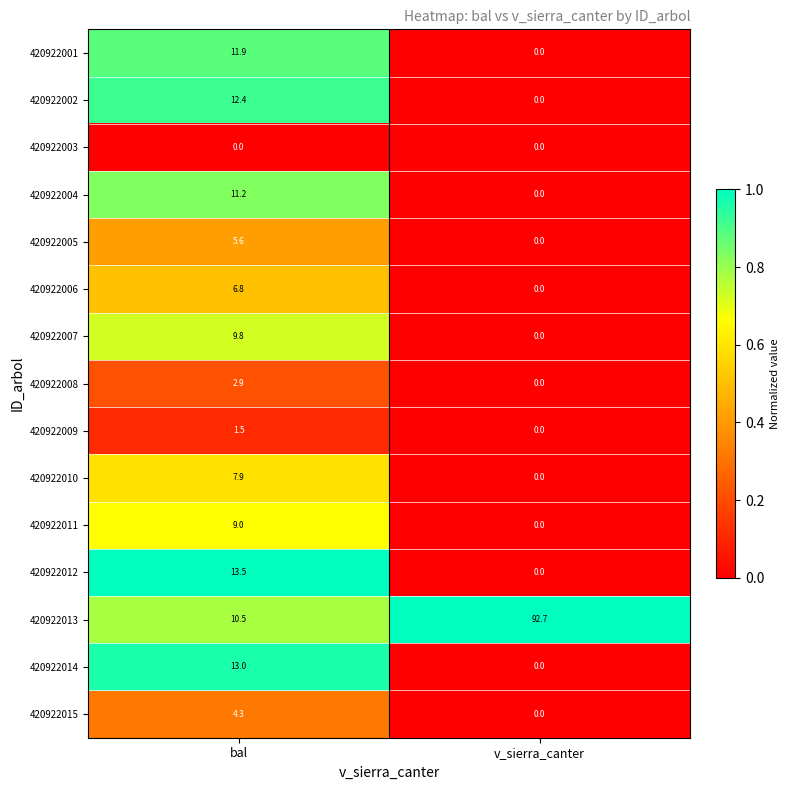

Which series has the widest spread of values?

420922013